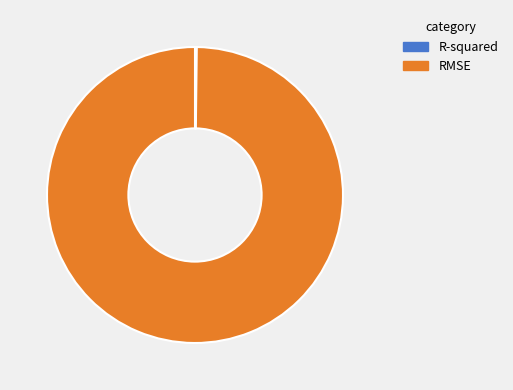

Which category has the biggest portion of the pie?

RMSE